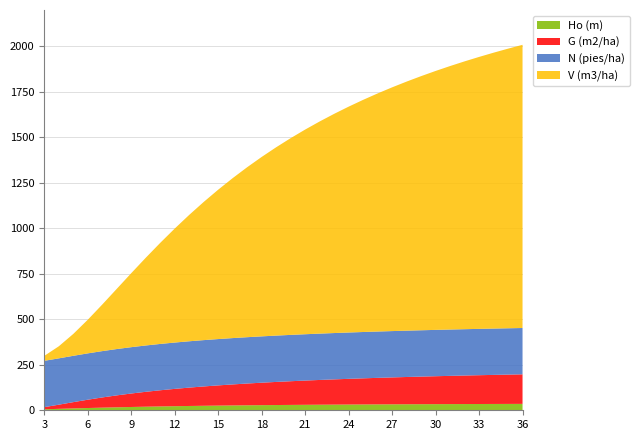

Reading right to left, list all the values displayed in this chart.

V (m3/ha): 1556.4	1536.8	1516.2	1494.7	1472.0	1448.2	1423.1	1396.8	1369.0	1339.6	1308.7	1276.0	1241.4	1204.8	1166.0	1125.0	1081.4	1035.2	986.3	934.4	879.4	821.1	759.6	694.8	626.7	555.7	482.2	406.9	331.1	256.3	185.0	120.5	66.5	27.3
N (pies/ha): 254.7	254.7	254.7	254.7	254.7	254.7	254.7	254.7	254.7	254.7	254.7	254.7	254.7	254.7	254.7	254.7	254.7	254.7	254.7	254.7	254.7	254.7	254.7	254.7	254.7	254.7	254.7	254.7	254.7	254.7	254.7	254.7	254.7	254.7
Ho (m): 35.1	35.0	34.7	34.5	34.2	34.0	33.7	33.4	33.1	32.8	32.4	32.0	31.6	31.1	30.6	30.1	29.5	28.9	28.2	27.4	26.6	25.7	24.7	23.6	22.4	21.1	19.7	18.1	16.4	14.4	12.4	10.2	7.9	5.5
G (m2/ha): 162.4	161.1	159.7	158.3	156.8	155.2	153.5	151.7	149.8	147.9	145.8	143.6	141.2	138.7	136.1	133.2	130.2	126.9	123.4	119.7	115.5	111.1	106.3	101.0	95.2	88.9	81.9	74.1	65.6	56.1	45.8	34.6	22.9	11.7